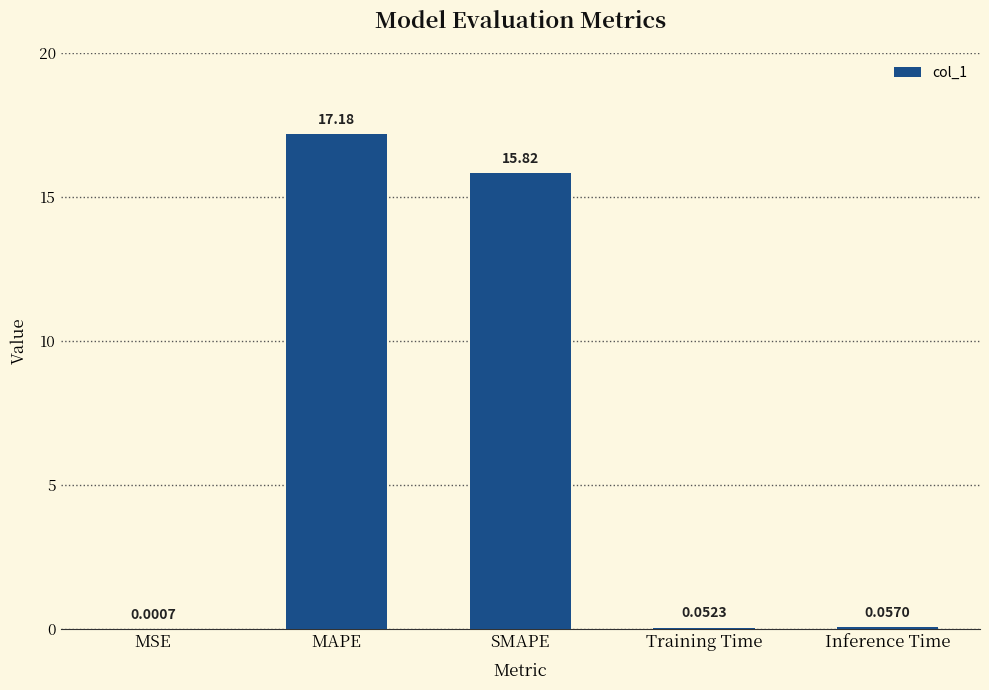

What is the sum of the values at MAPE and SMAPE?

33.0